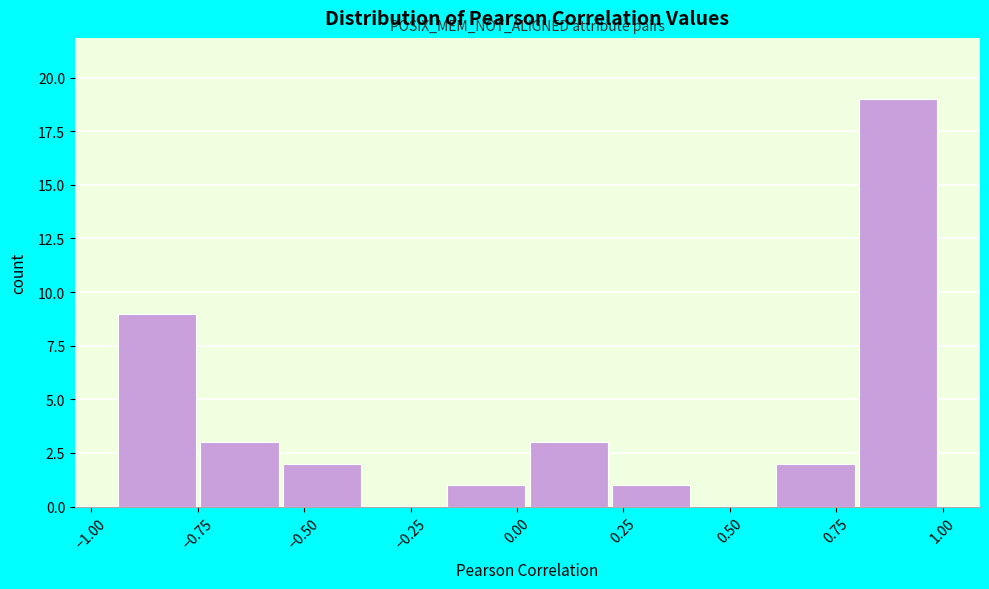

Around what value on the x-axis is the tallest bar? Give the approximate position of its centre, as read against the axis.

0.90